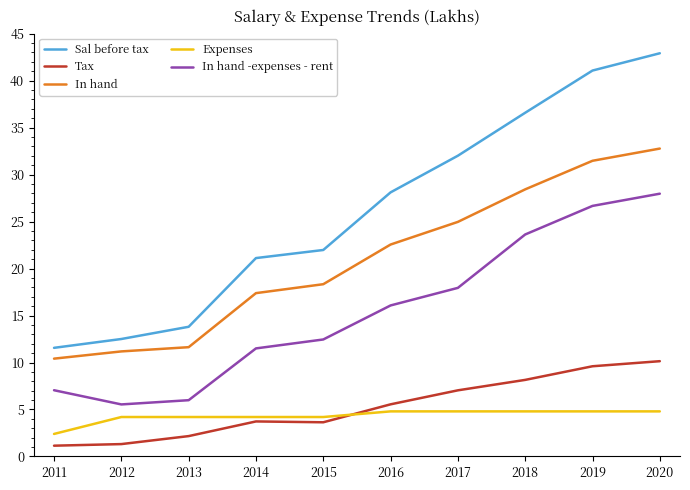

Between 2015 and 2020, which series saw the biggest shift?

Sal before tax